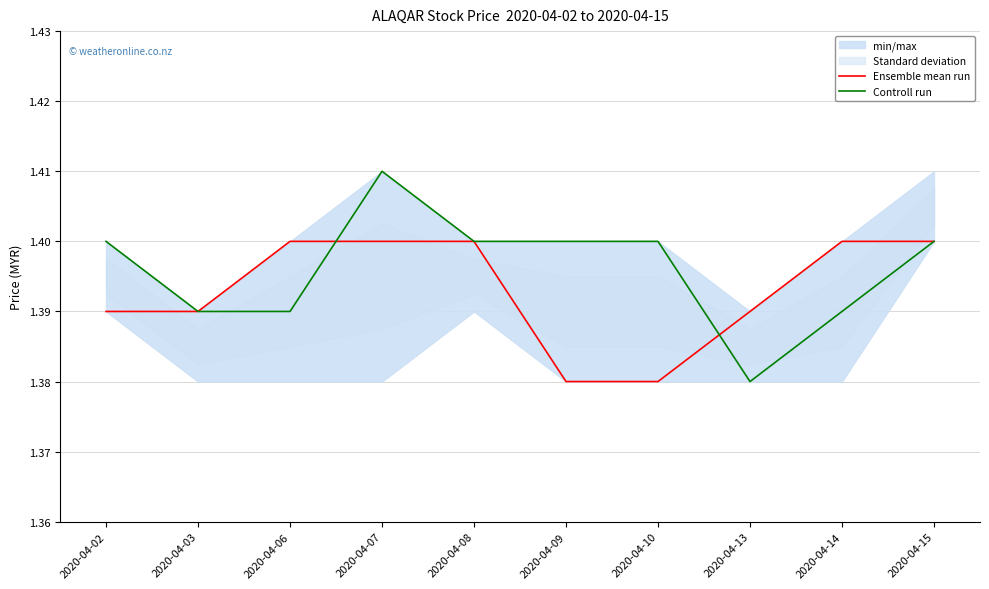

Between 2020-04-03 and 2020-04-10, which series saw the biggest shift?

Ensemble mean run